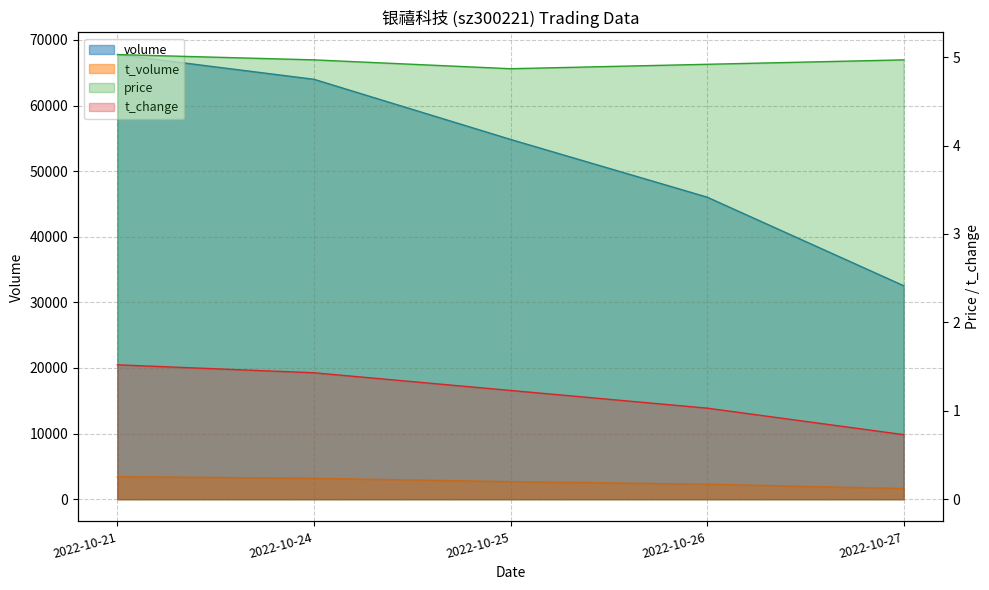

How many data points does each series have?

5